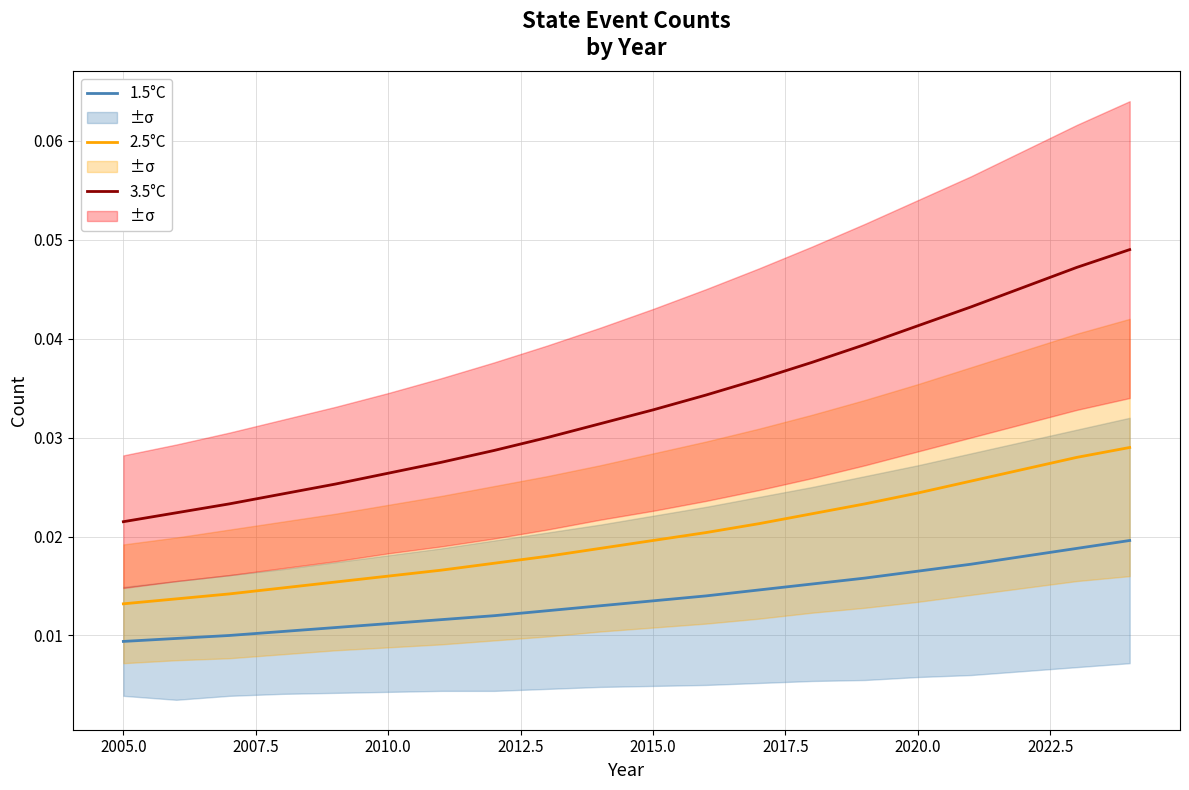

True or false: 2.5°C and 1.5°C intersect in this chart.

False